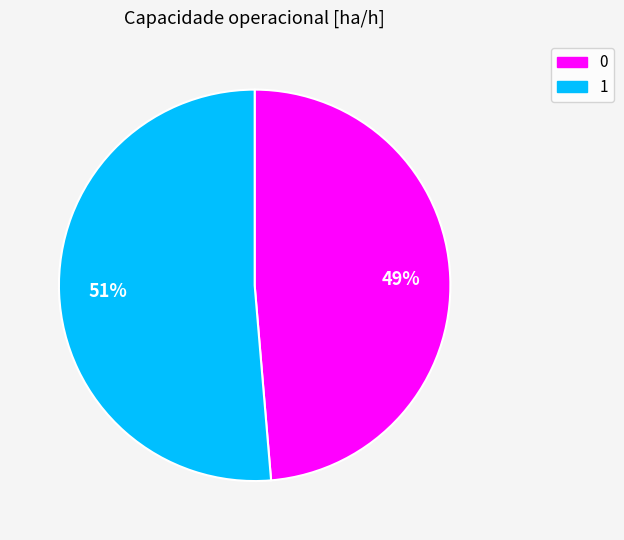

To the nearest percent, what portion does 1 represent?

51%